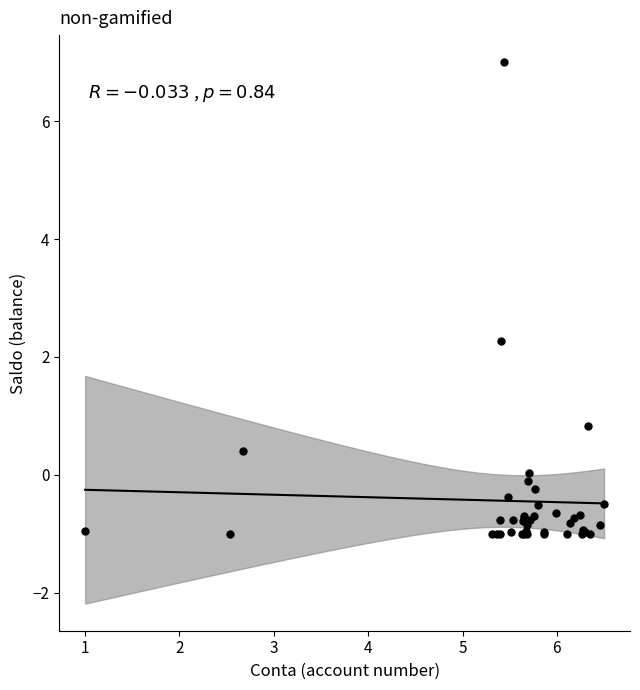

What Y value in the scatter plot is closest to 3?

2.3